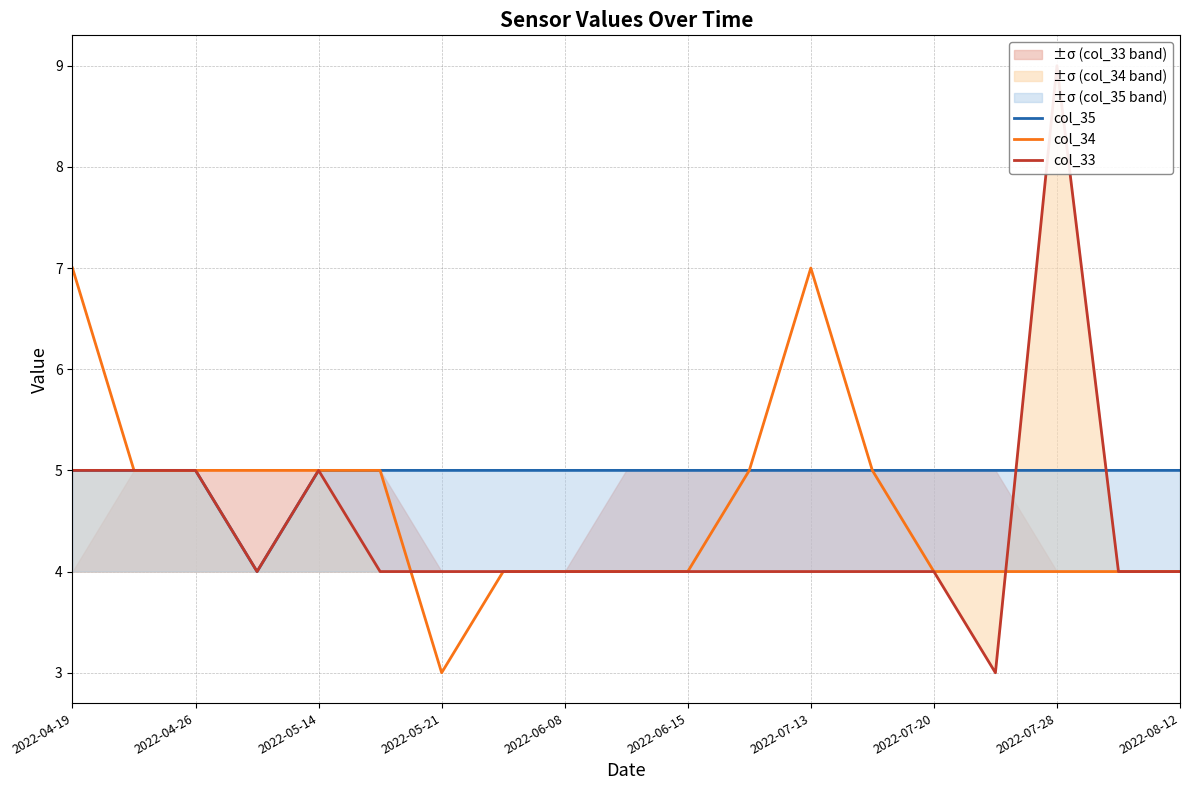

How many interior local valleys does the col_33 series have?

2